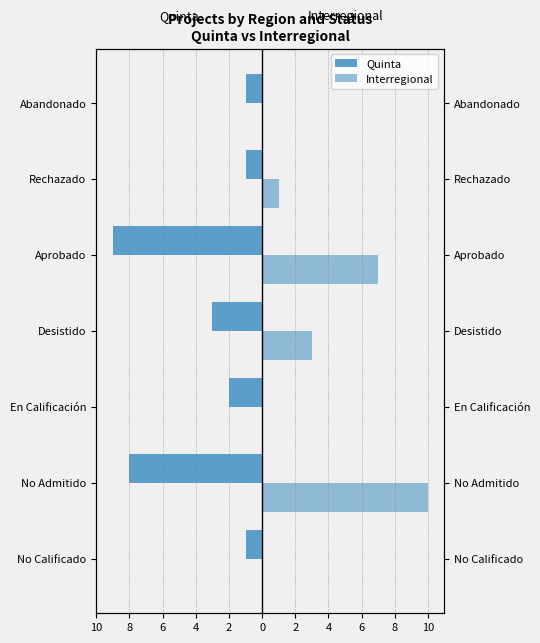

Which series has the largest range (max minus min)?

Interregional